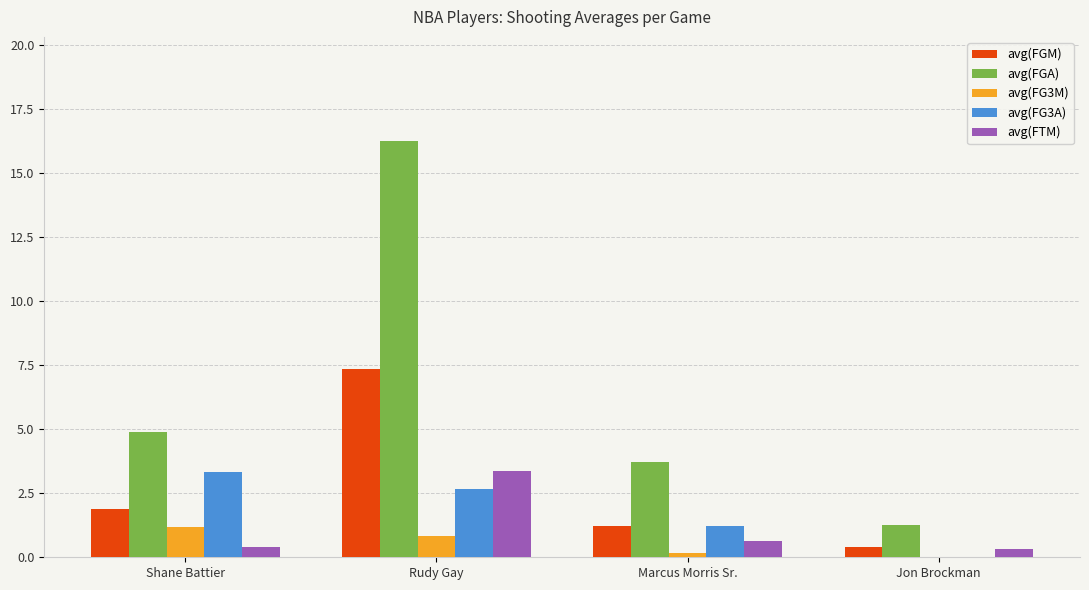

The avg(FGA) series shows 2.5 at Marcus Morris Sr.. True or false?

False